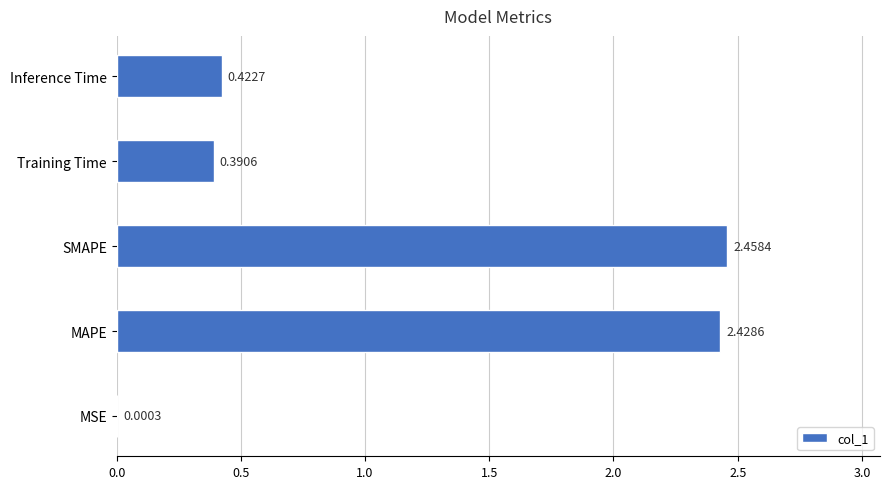

Which label corresponds to the largest value in the chart?

SMAPE